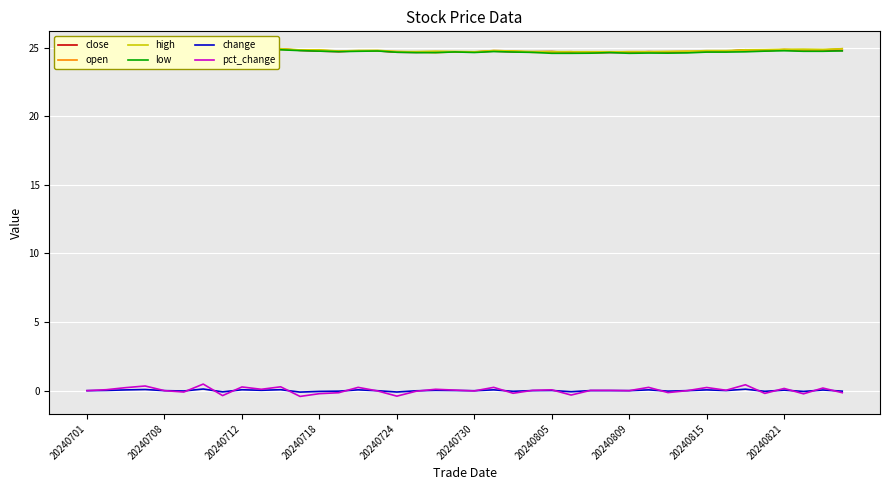

What value does the close series have at 33?

24.7